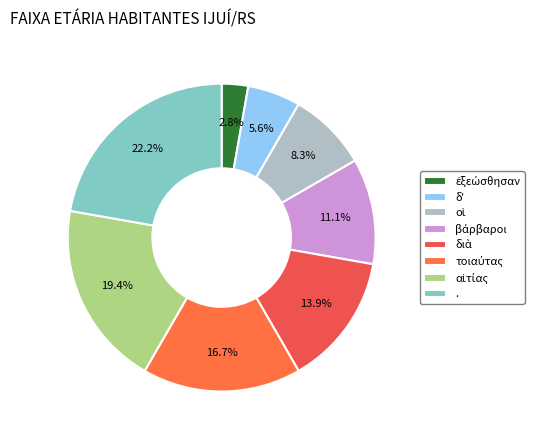

Is . the majority of the pie?

No